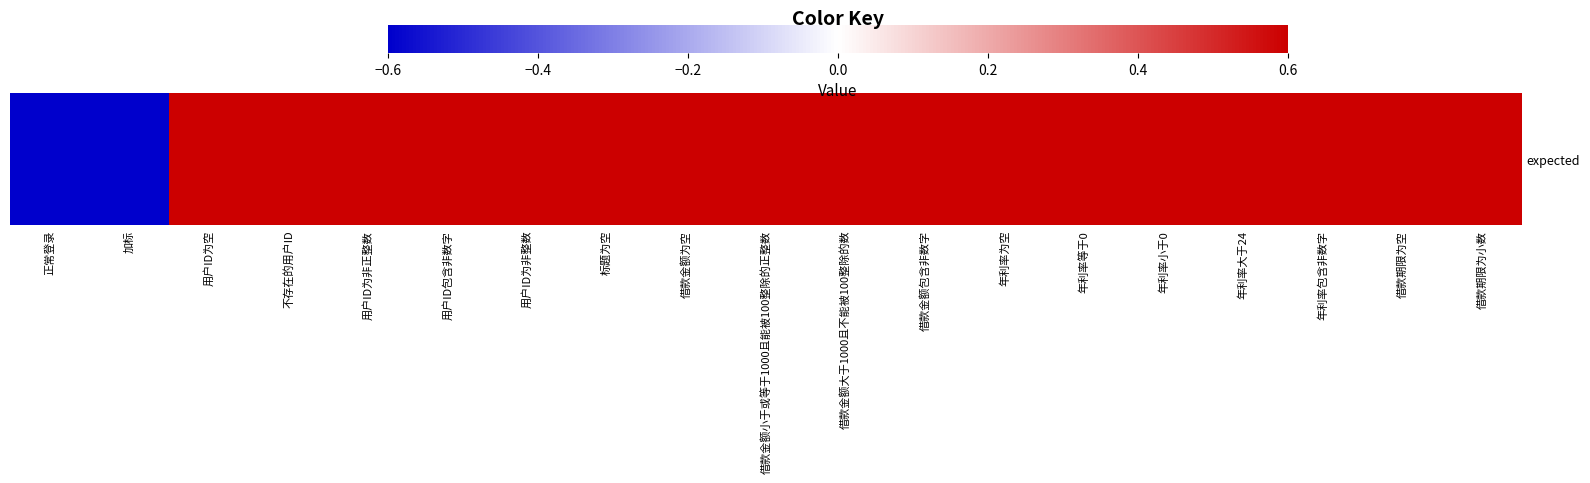

What is the change in value from 加标 to 年利率大于24?

+1.2